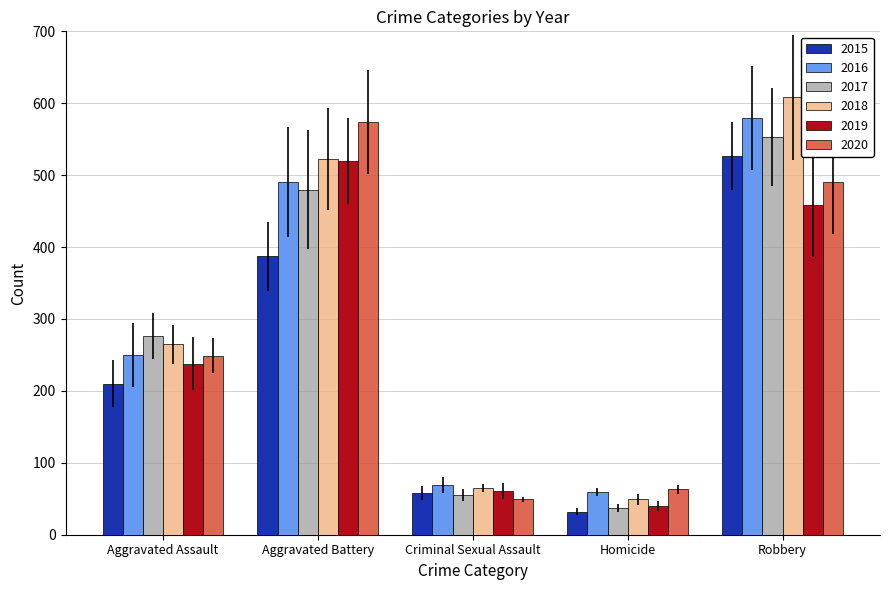

How many groups of bars are there?

5